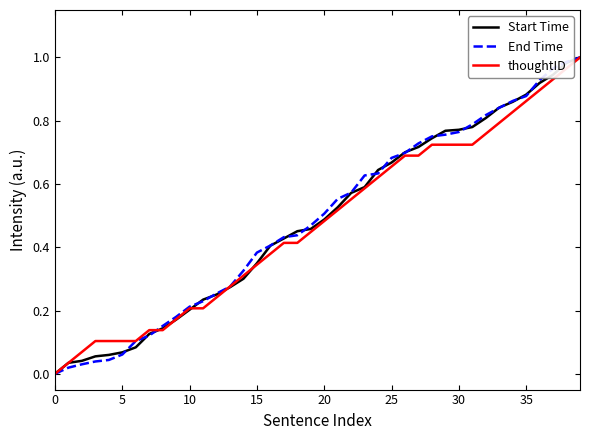

What are all the series names shown in the legend?

Start Time, End Time, thoughtID